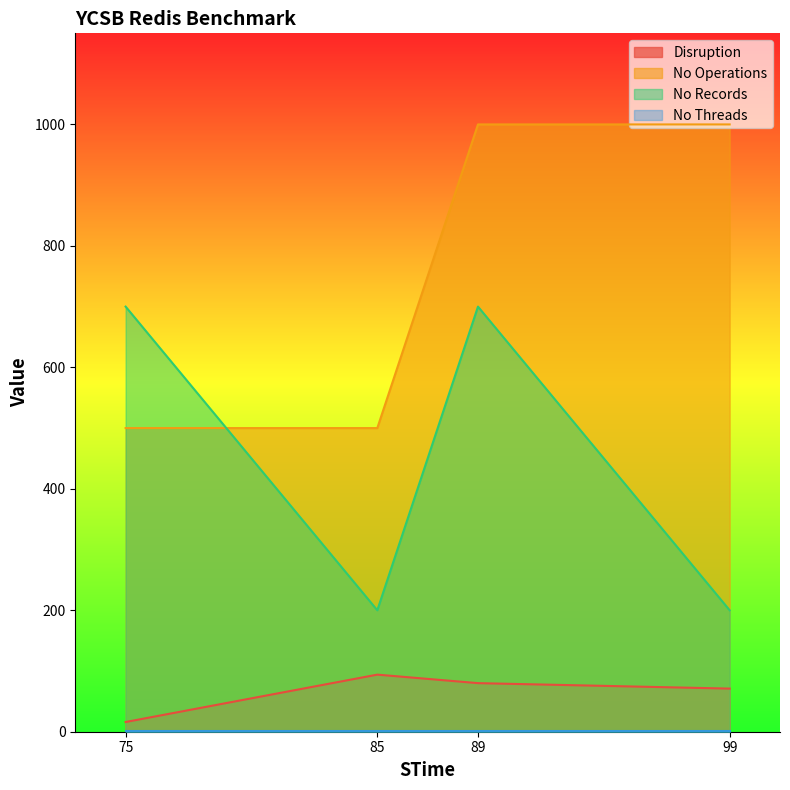

Count the No Operations values in the range 500 to 1000.

4